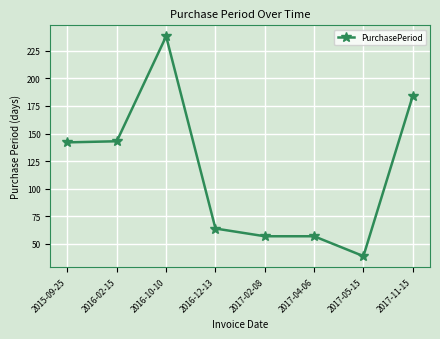

True or false: there are more than 0 points higher than both neighbors.

True